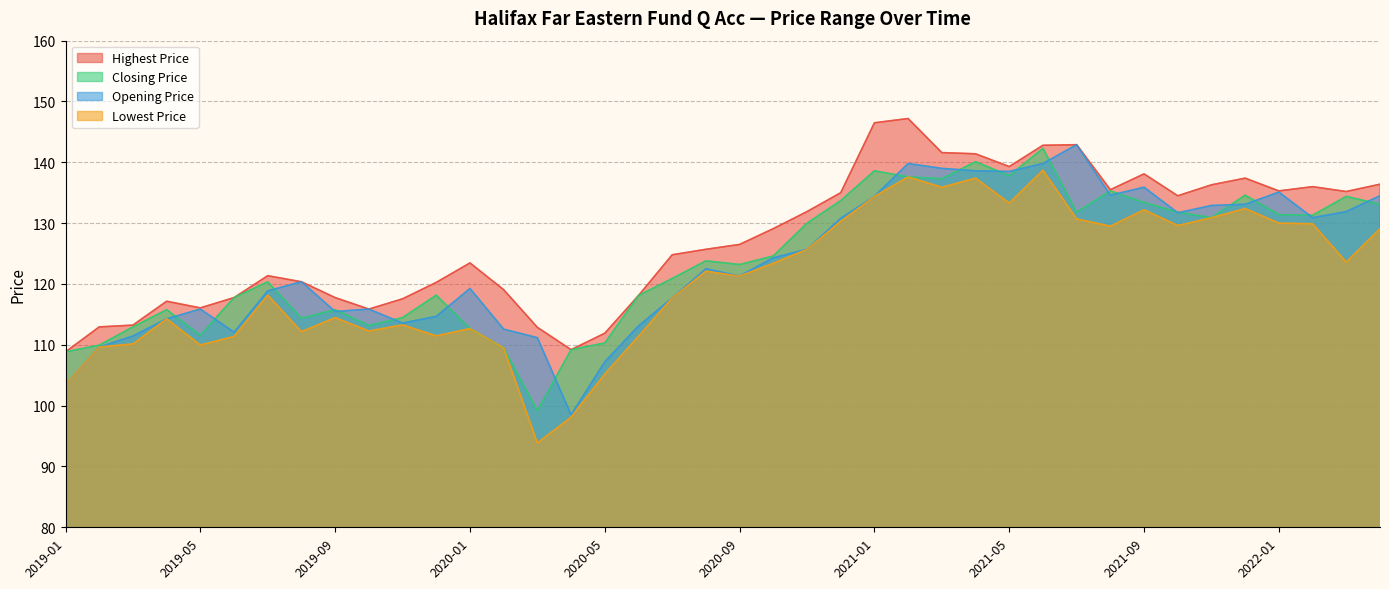

How many lines are shown in the chart?

4